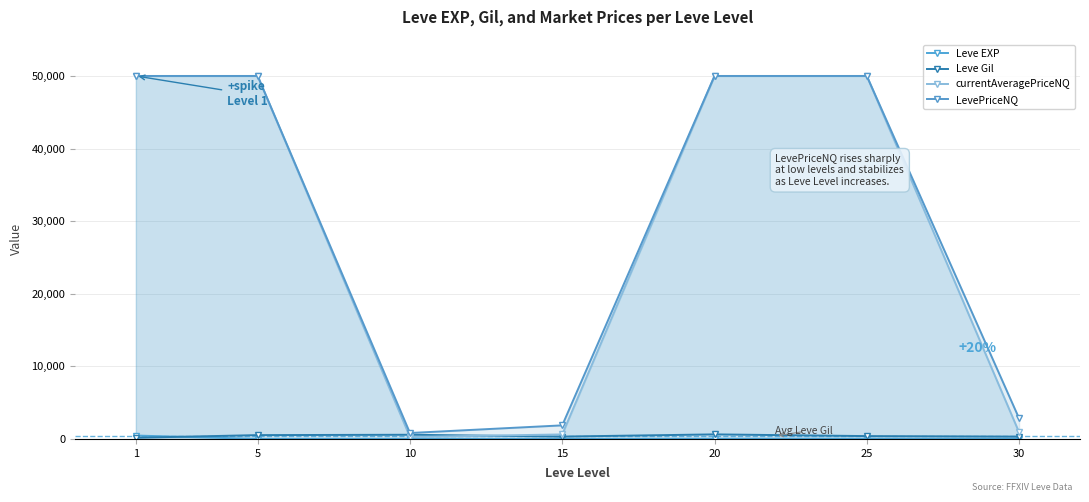

Which label corresponds to the largest value in the chart?

1